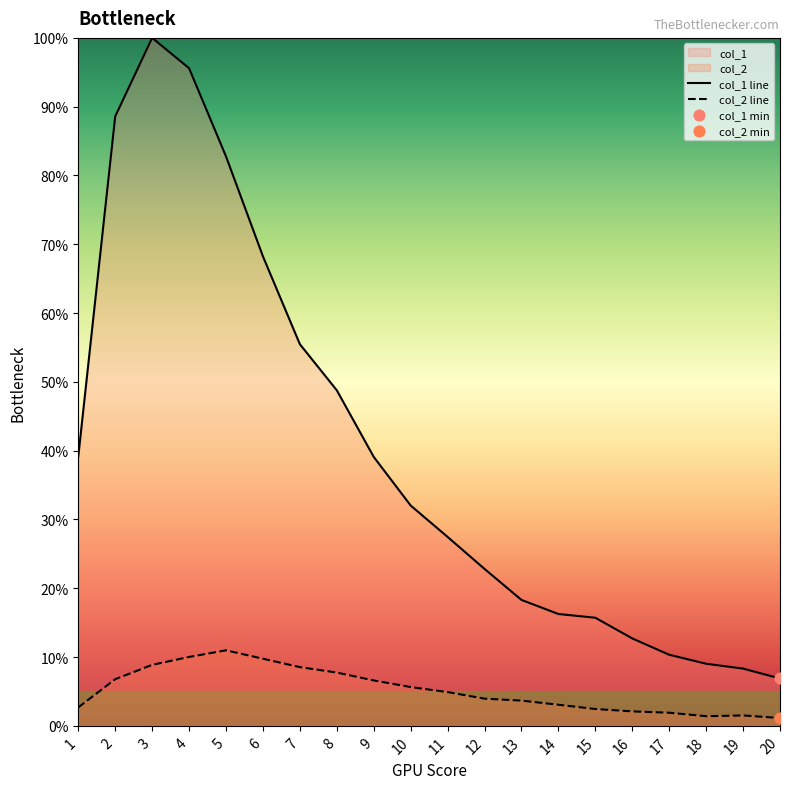

What are all the series names shown in the legend?

col_1, col_2